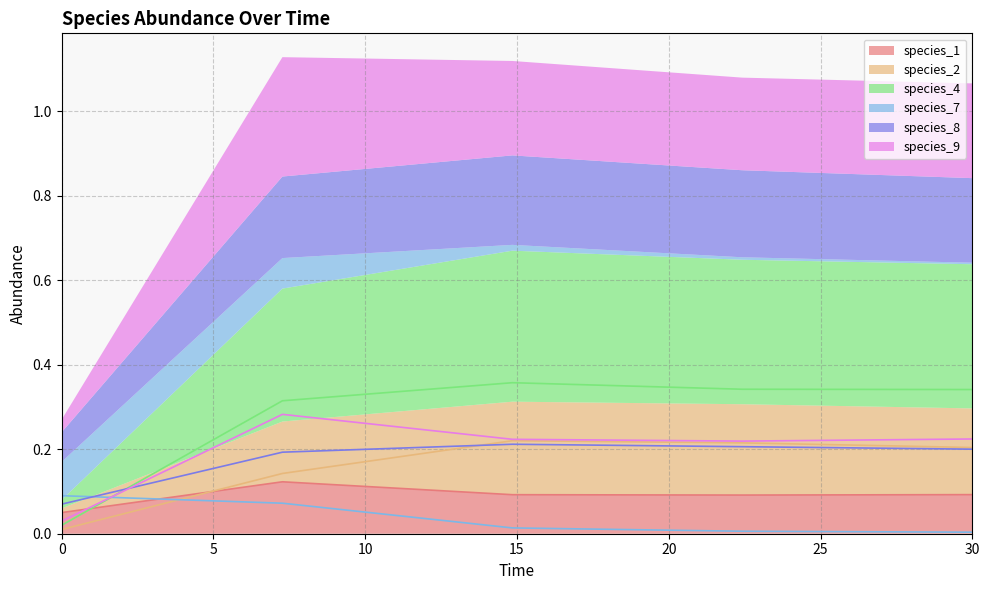

What value does the species_8 series have at 14.84848484848485?

0.2